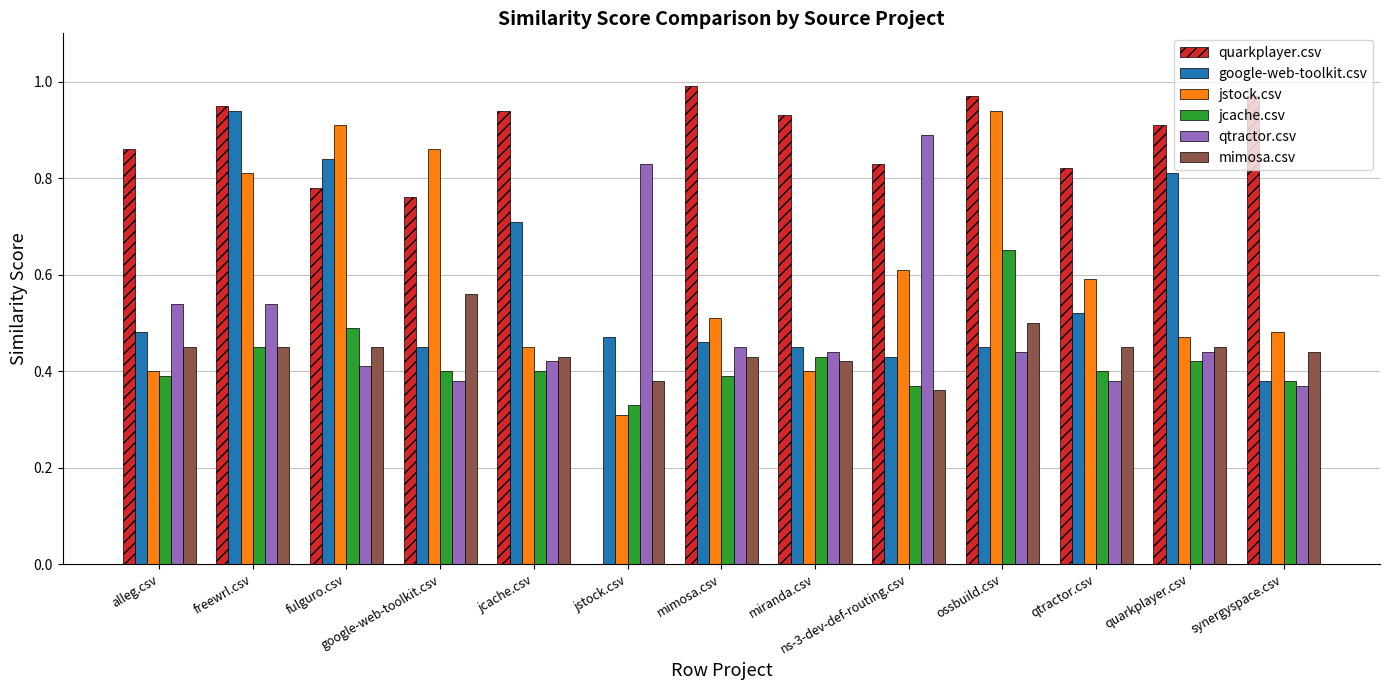

Is the value of jcache.csv at jstock.csv greater than the value of google-web-toolkit.csv at jcache.csv?

No